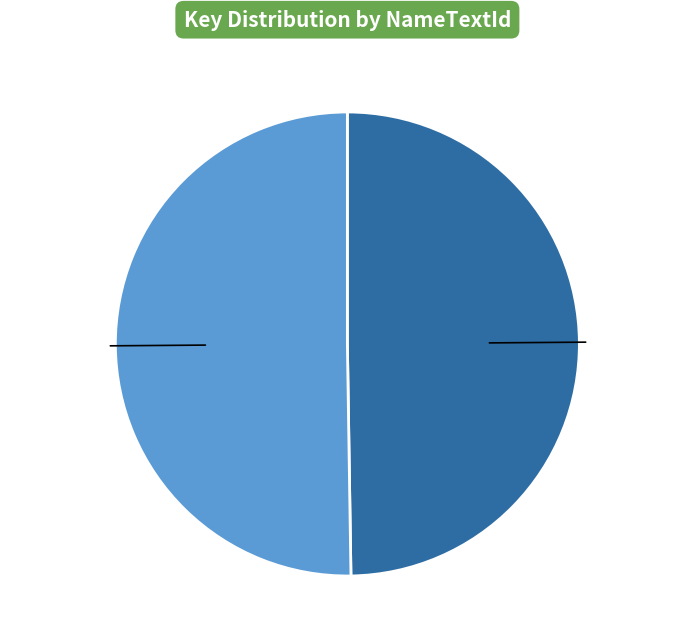

Combined, do CONTINUE and NEWGAME account for over 50%?

Yes